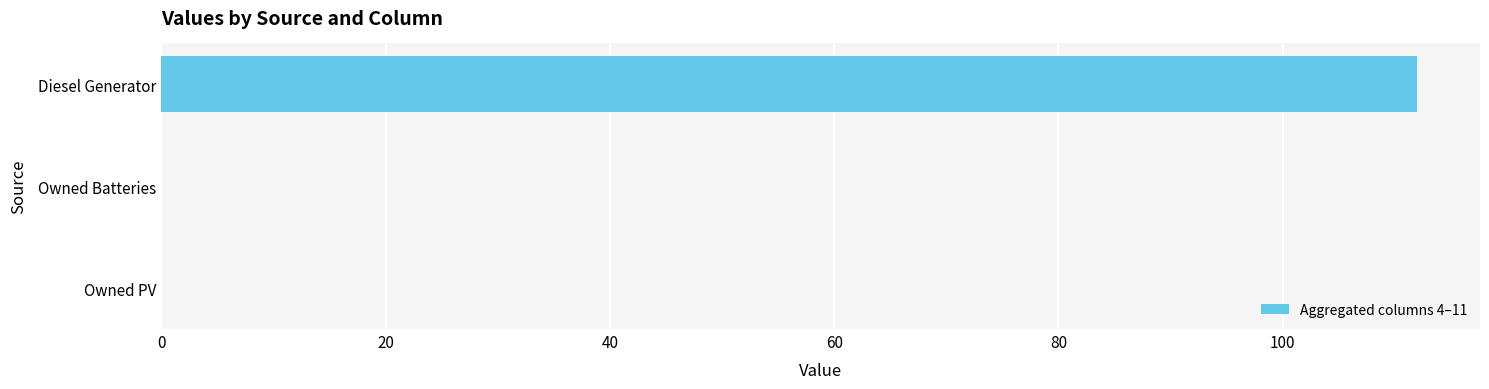

What is the sum of all values?

112